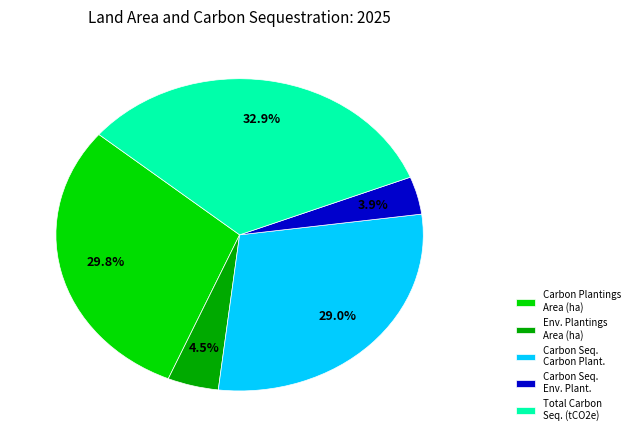

Count the number of slices in the pie.

5